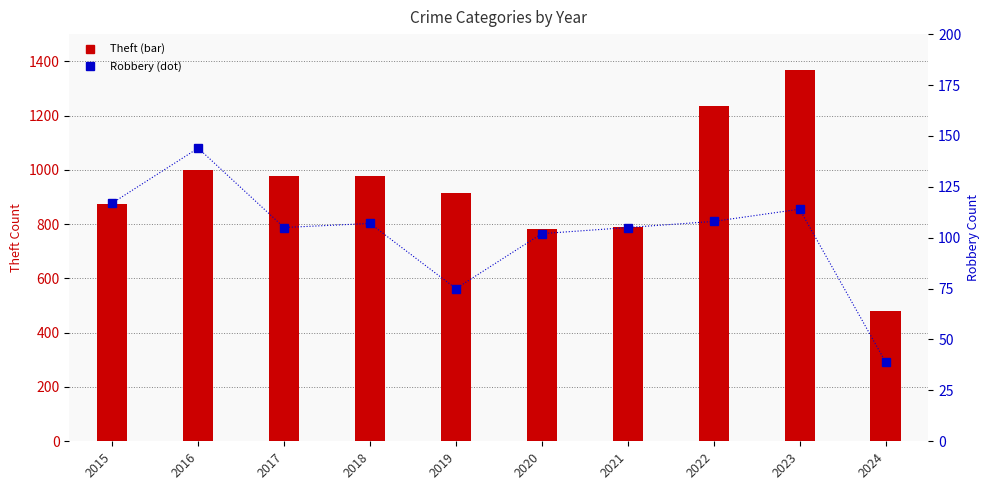

Which series has the largest range (max minus min)?

Theft (count)